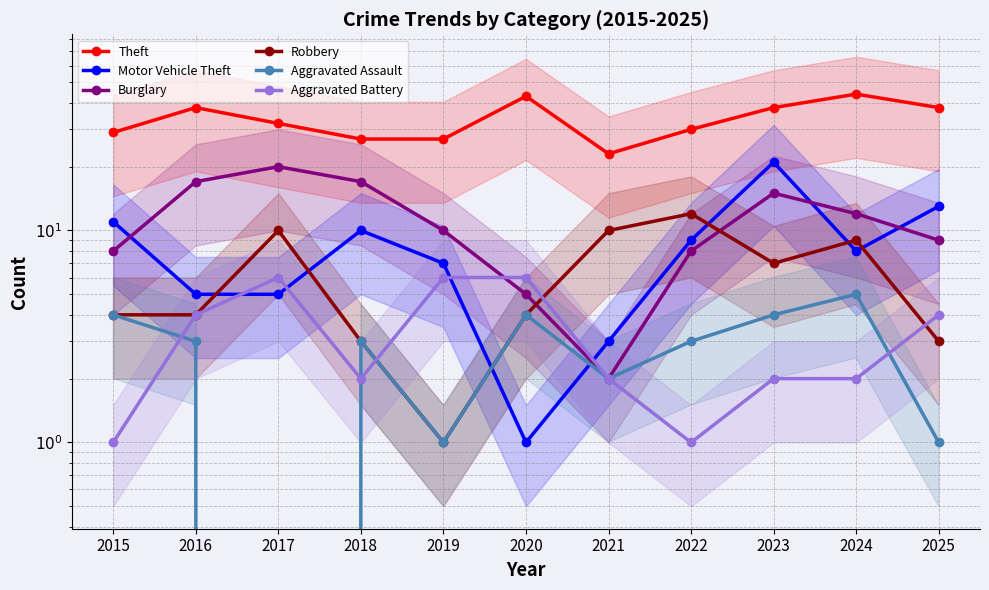

True or false: Theft and Aggravated Battery cross at least once.

False